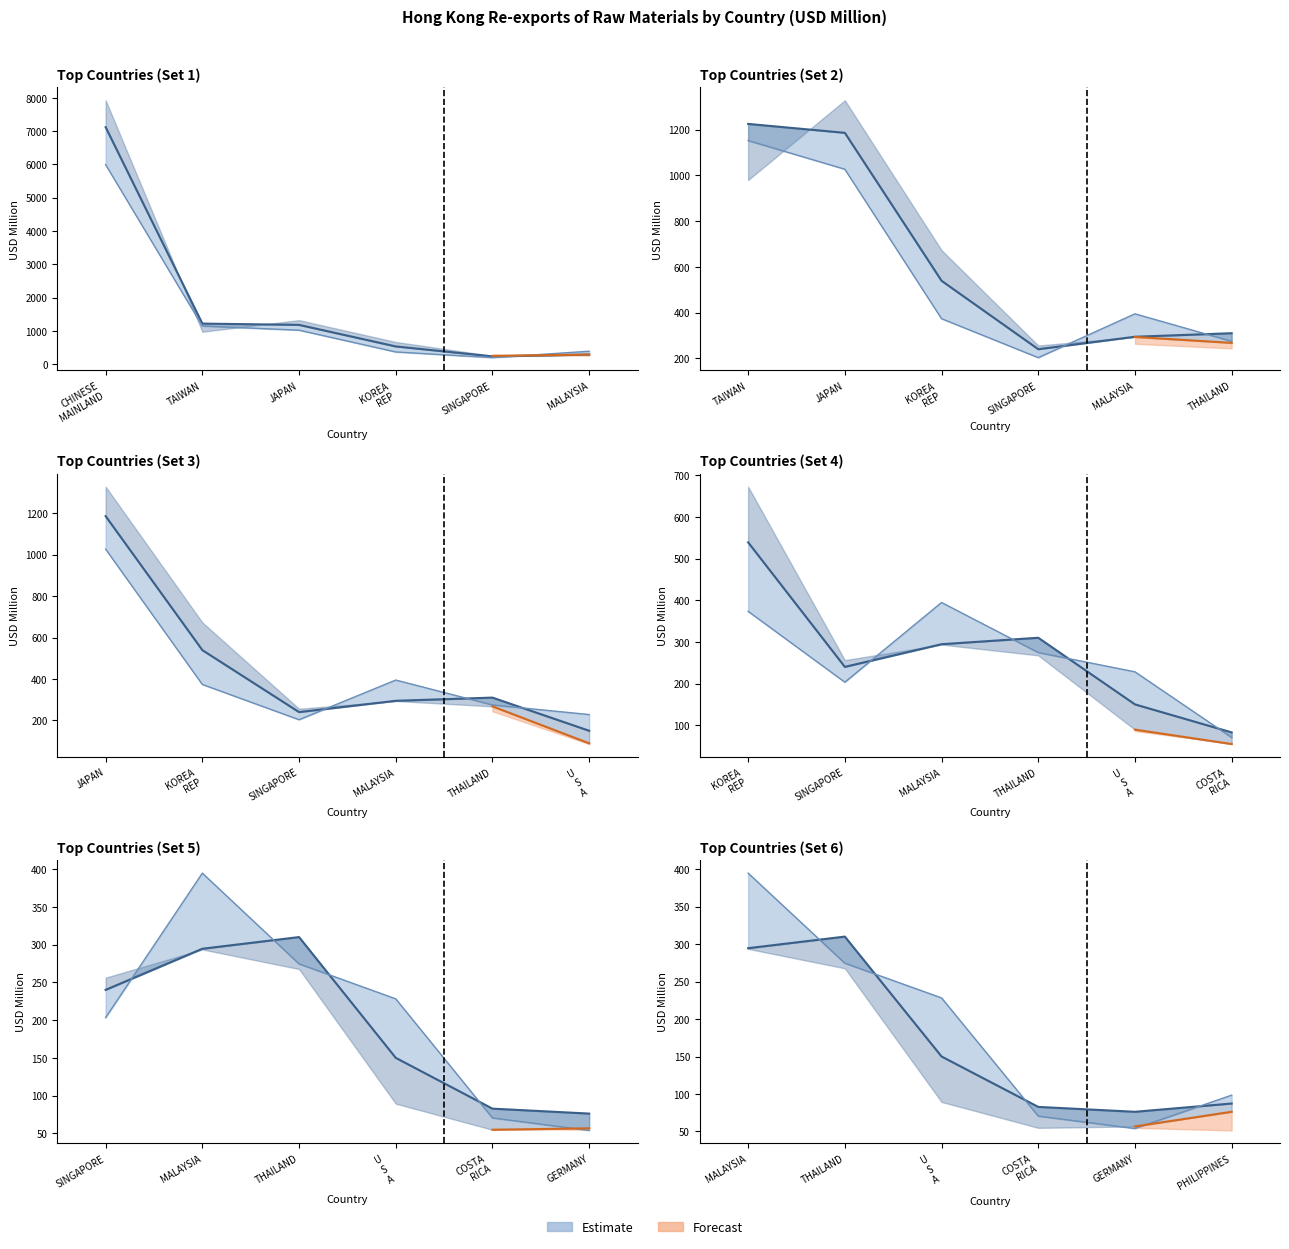

Where does the 201911 series first go above 86?

CHINESE MAINLAND